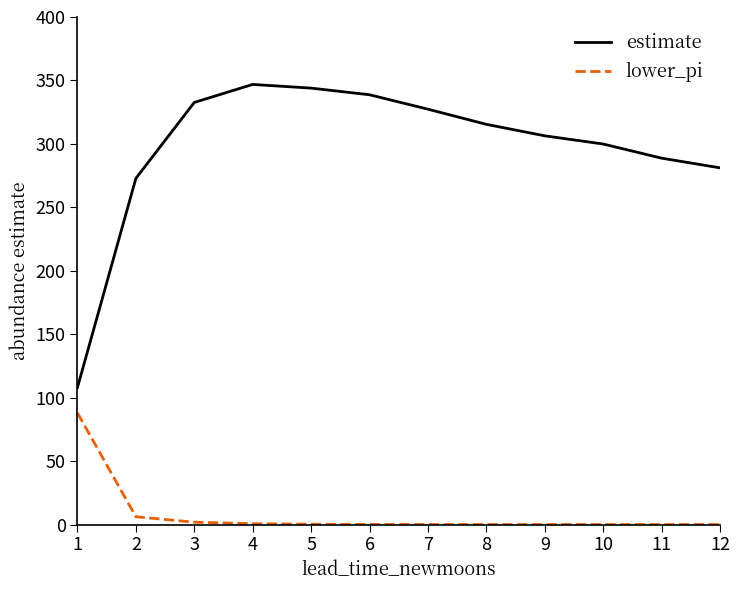

Rank the series by their maximum value, from highest to lowest.

estimate, lower_pi